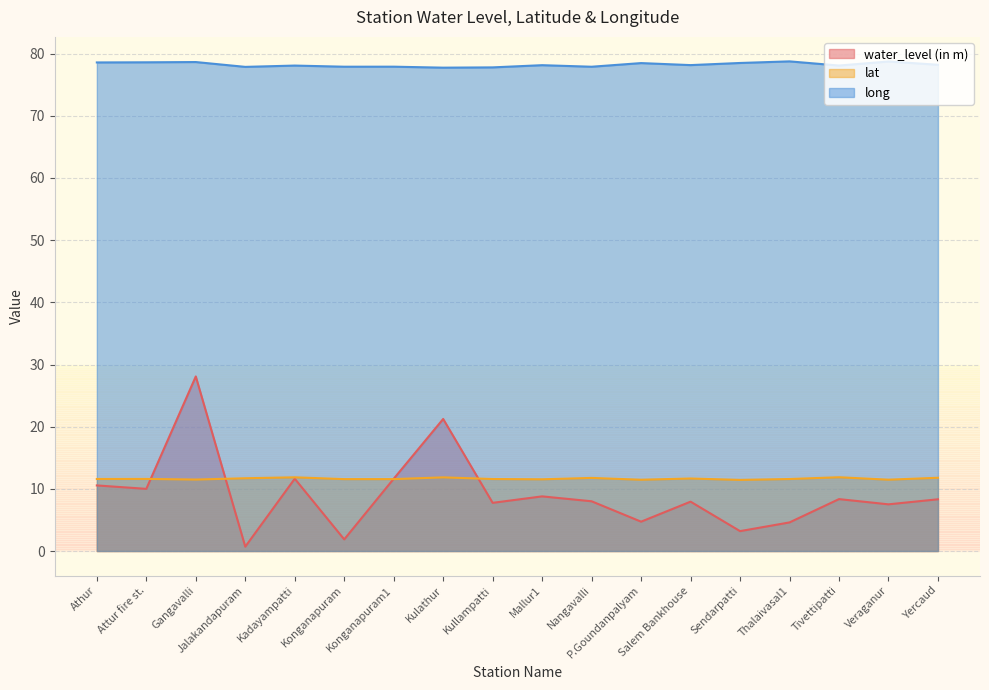

Reading left to right, list all the values displayed in this chart.

water_level (in m): 10.6	10.0	28.1	0.7	11.6	1.9	11.6	21.2	7.8	8.8	8.0	4.7	7.9	3.2	4.6	8.3	7.5	8.3
lat: 11.6	11.6	11.5	11.7	11.9	11.6	11.6	11.8	11.6	11.5	11.8	11.5	11.7	11.4	11.6	11.9	11.5	11.8
long: 78.6	78.6	78.7	77.9	78.1	77.9	77.9	77.7	77.8	78.1	77.9	78.5	78.2	78.5	78.8	78.1	78.7	78.2